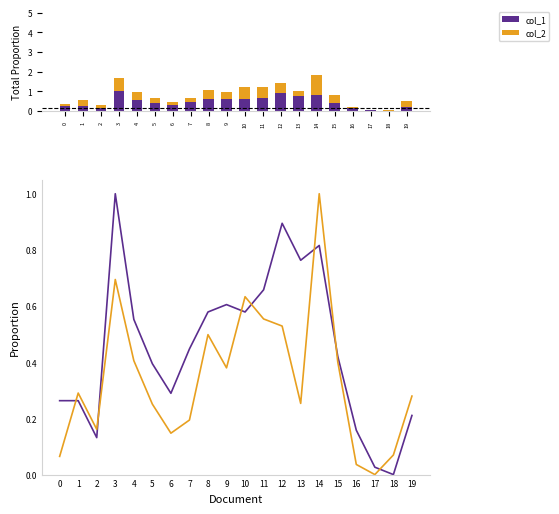

The col_2 series shows 0.0 at 6. True or false?

False